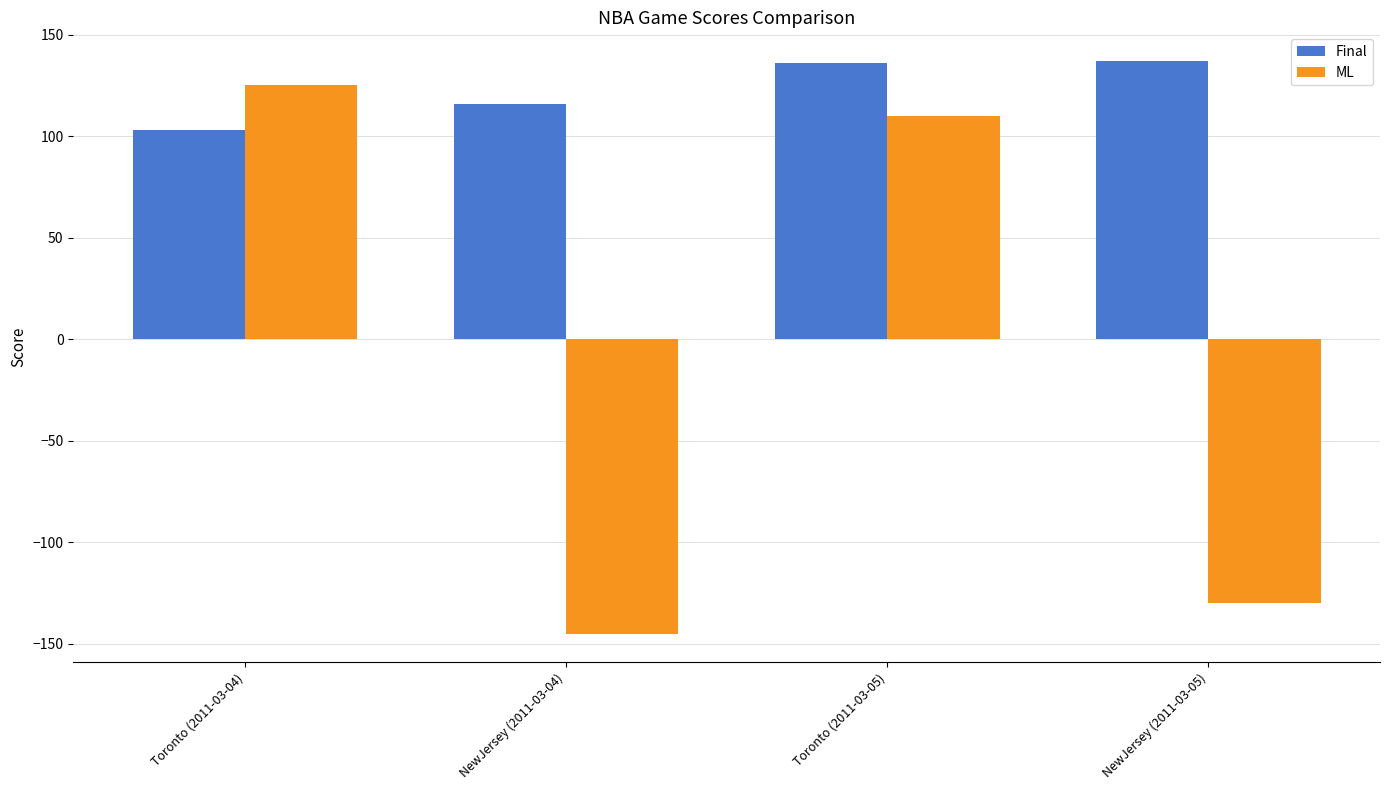

At which category is the sum across all series the highest?

Toronto (2011-03-05)